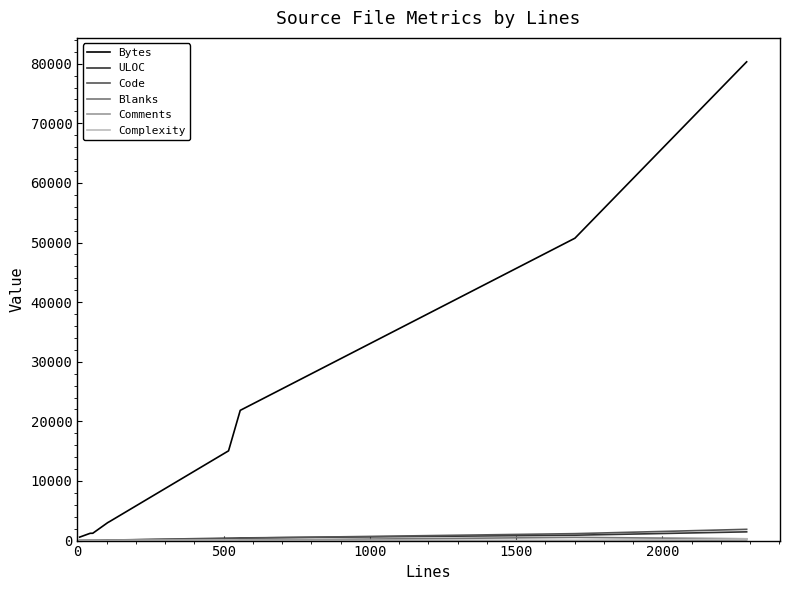

Which series has the largest range (max minus min)?

Bytes